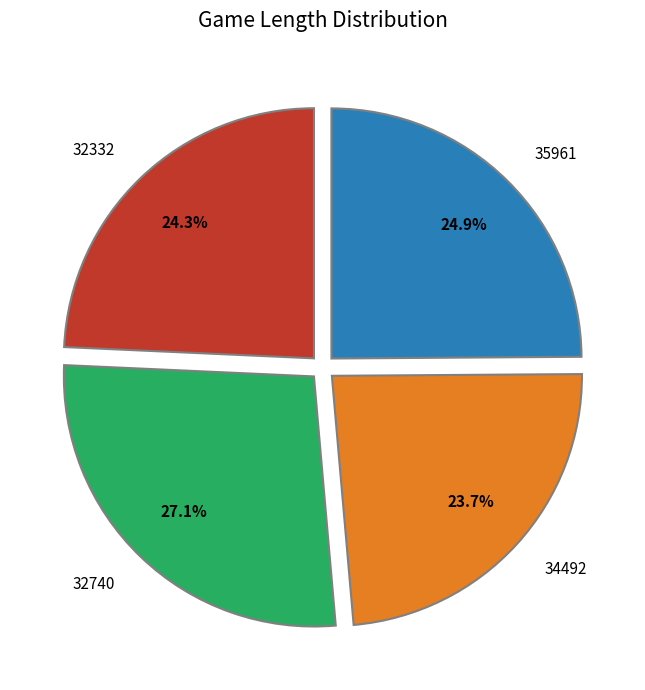

Combined, do 35961 and 32332 account for over 50%?

No